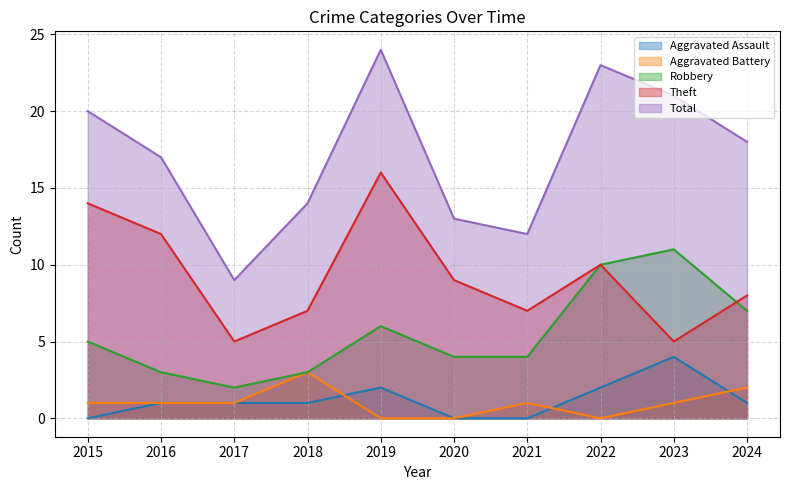

The Aggravated Assault series shows 1 at 2017. True or false?

True